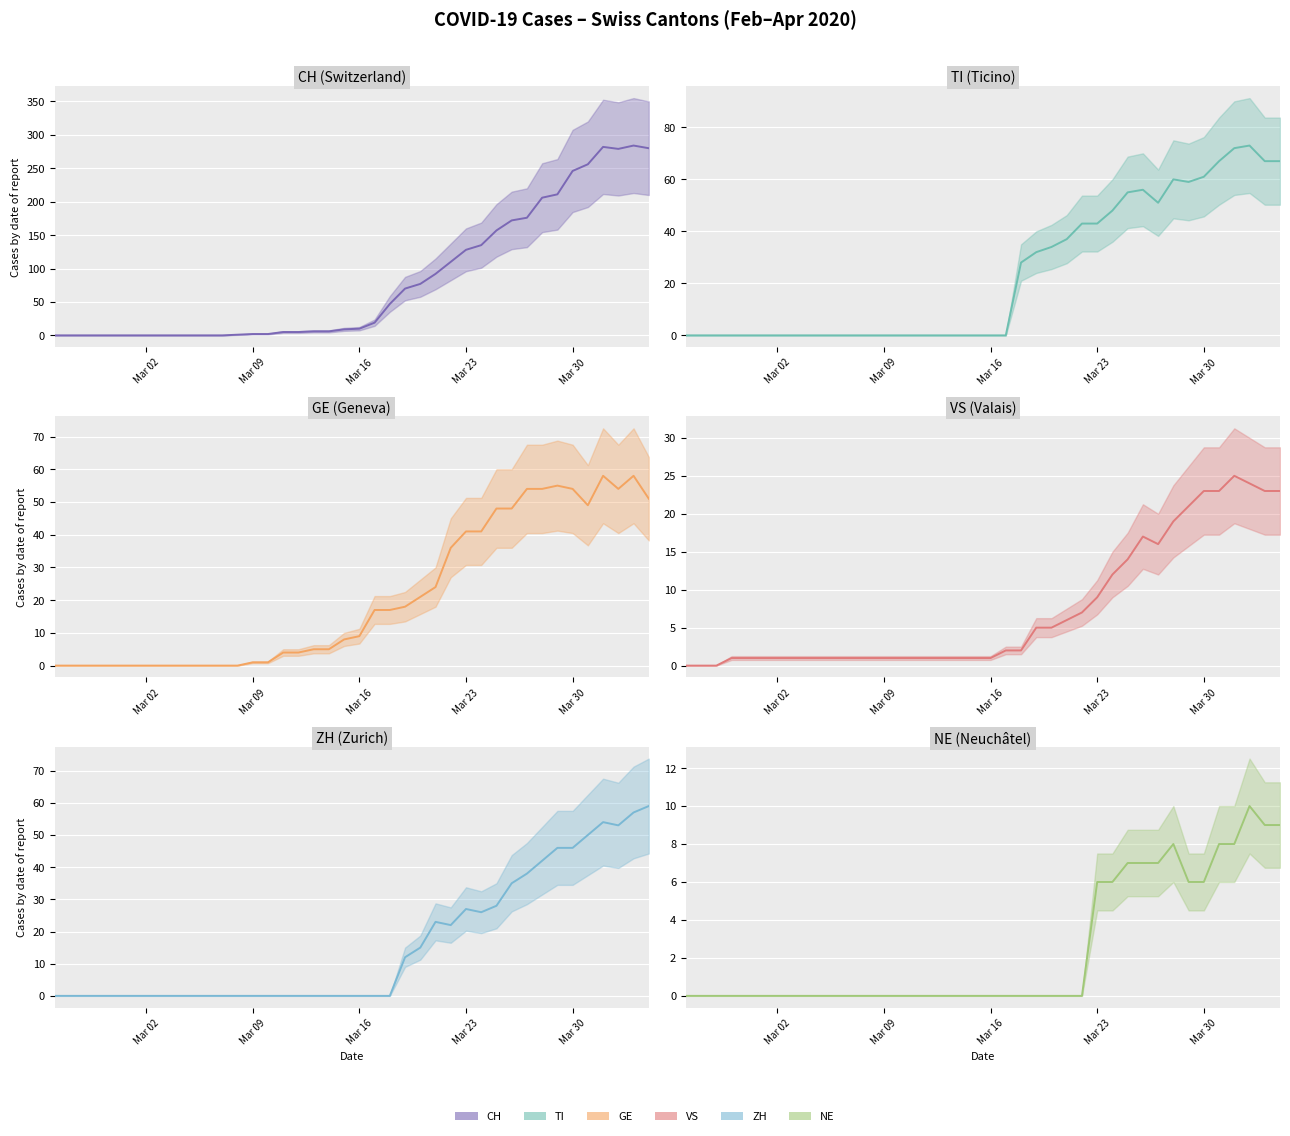

What is the total value across all series at 2020-03-28?

389